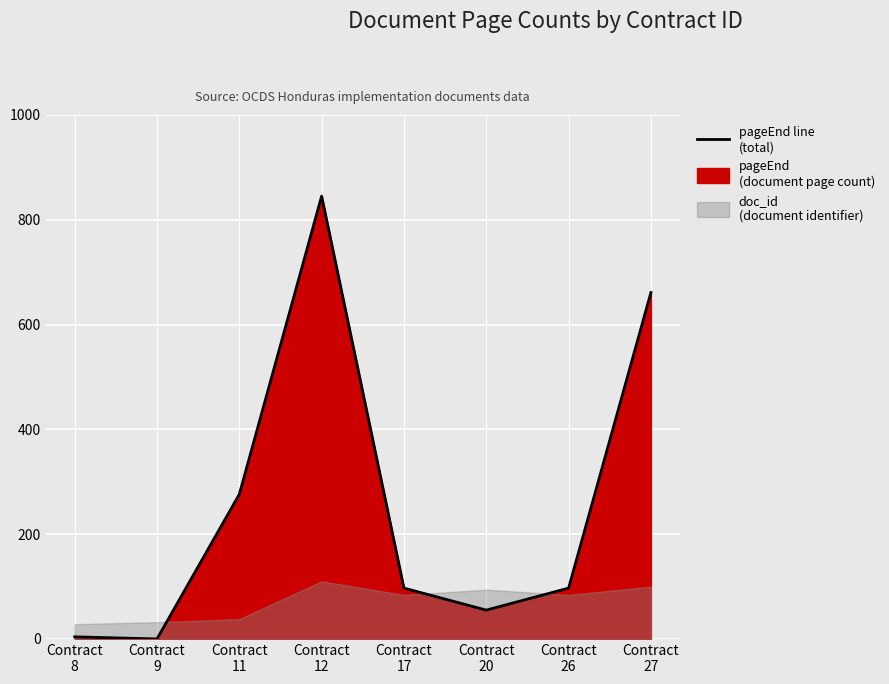

What is the difference between the maximum and minimum values?

845